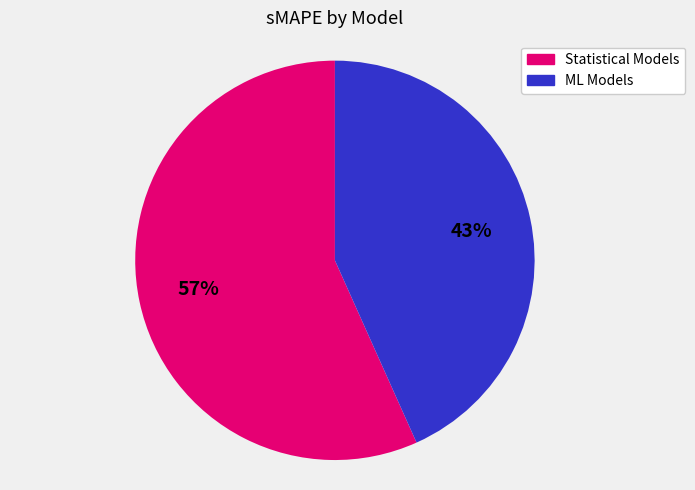

To the nearest percent, what is the average slice percentage?

50%